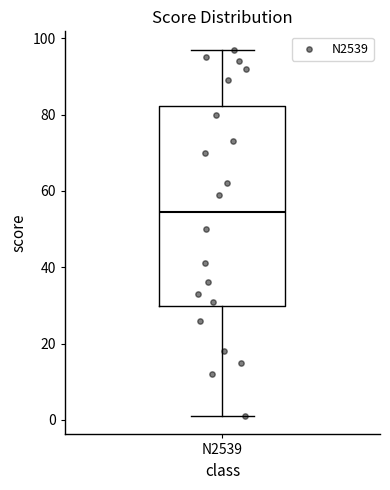

Transcribe this box plot: give where the median line is, the range the box spans, and where the two whiskers end, as read against the y-axis. The values are not printed on the chart, so give them approximately, as read against the axis.

median 54, box 30 to 82, whiskers 2 to 98